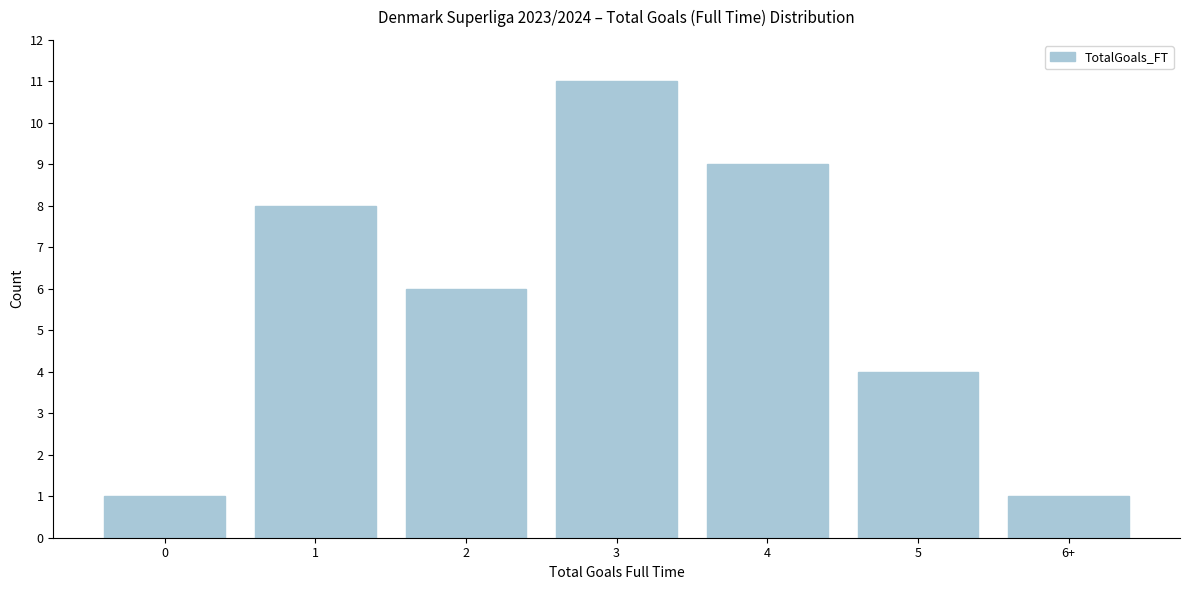

Reading left to right, transcribe all the data shown in this chart.

0=1	1=8	2=6	3=11	4=9	5=4	6+=1